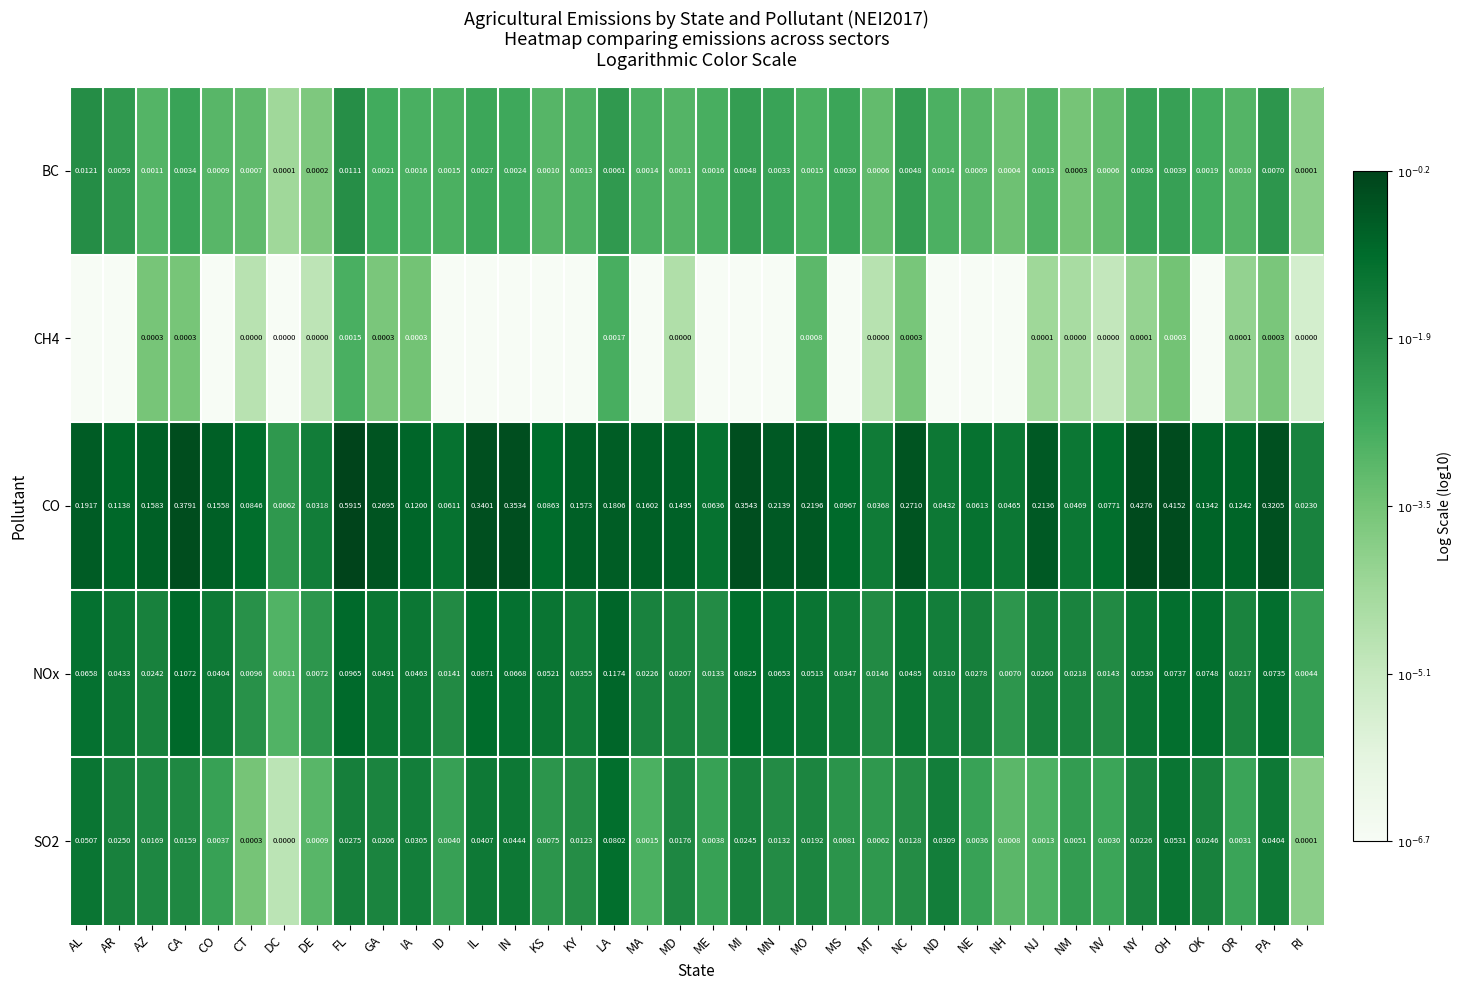

Count the number of categories in the chart.

38